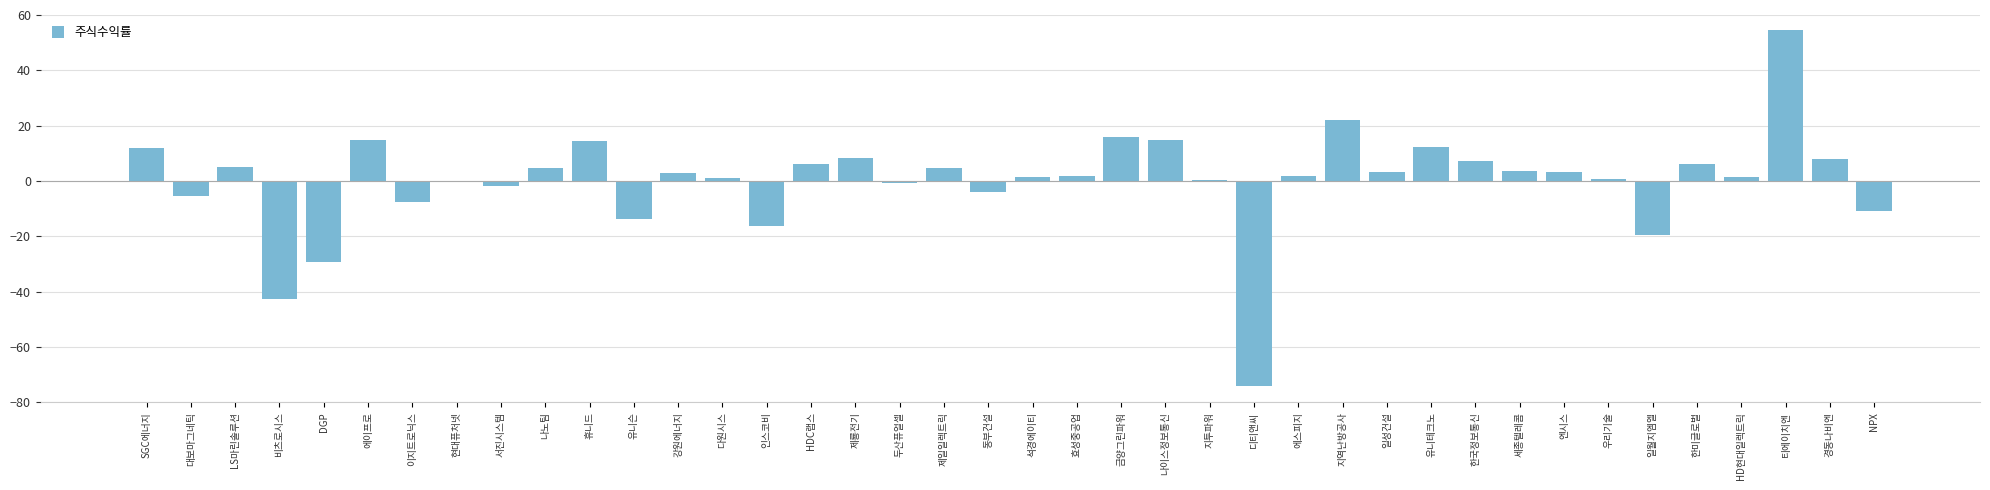

Is it true that the value at 금양그린파워 is 15.8?

True